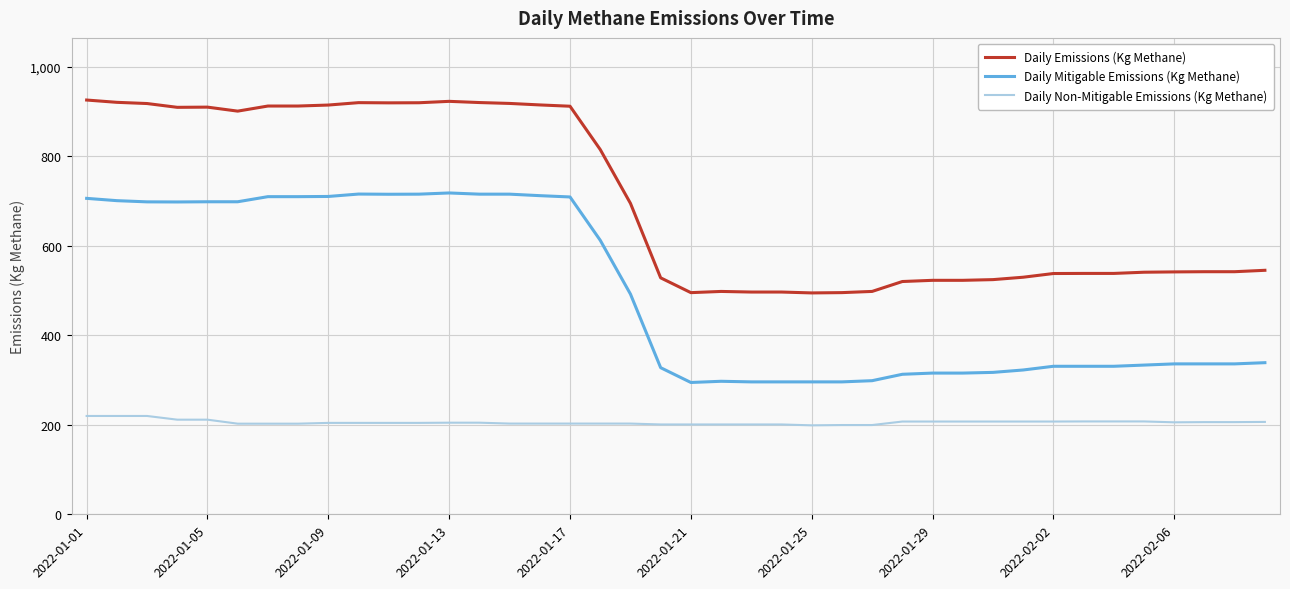

Which series has the largest total across all categories?

Daily Emissions (Kg Methane)